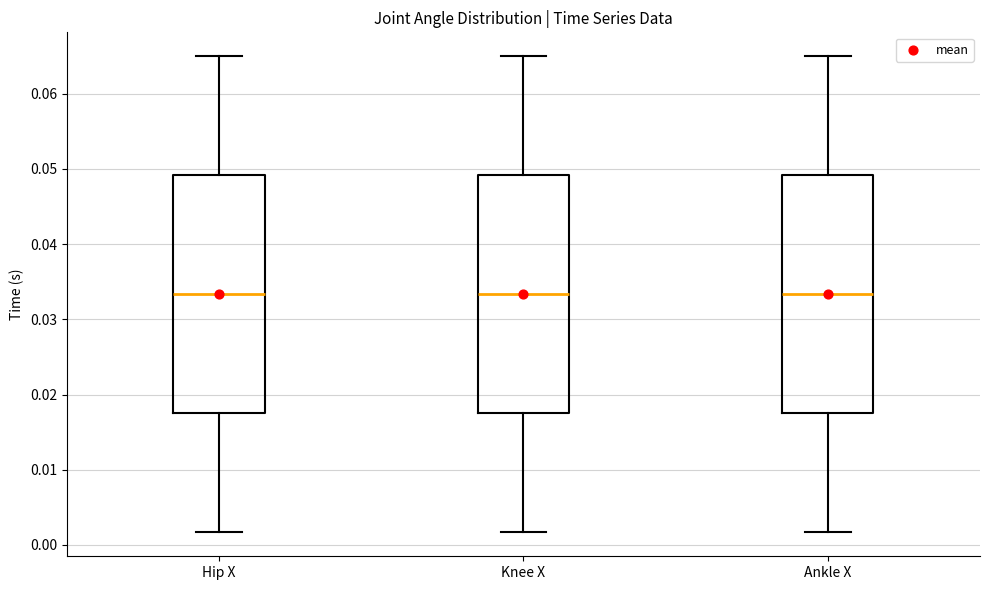

Reading left to right, read every box against the y-axis: the position of its median line, the range the box covers, and the ends of its whiskers. The values are not printed on the chart, so give them approximately, as read against the axis.

Hip X: median 0.033, box 0.018 to 0.049, whiskers 0.002 to 0.065
Knee X: median 0.033, box 0.018 to 0.049, whiskers 0.002 to 0.065
Ankle X: median 0.033, box 0.018 to 0.049, whiskers 0.002 to 0.065